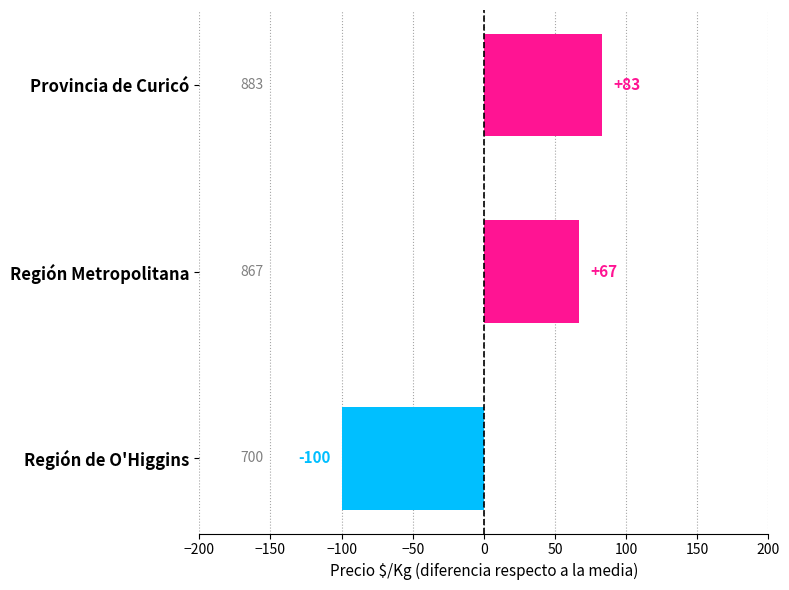

What is the label of the 3rd bar from the top?

Región de O'Higgins